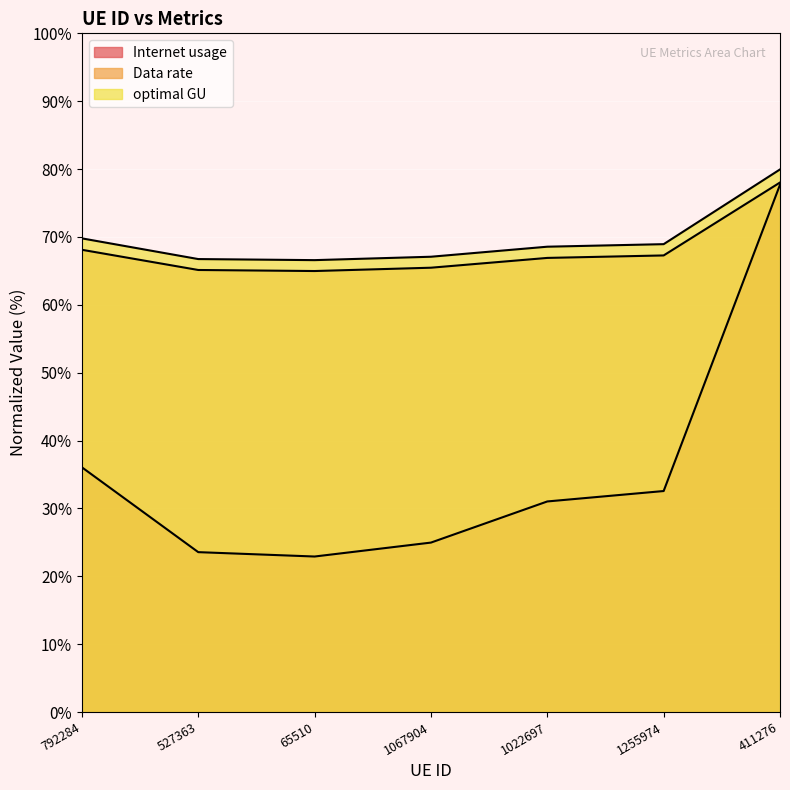

What is the label of the 7th point from the right?

792284